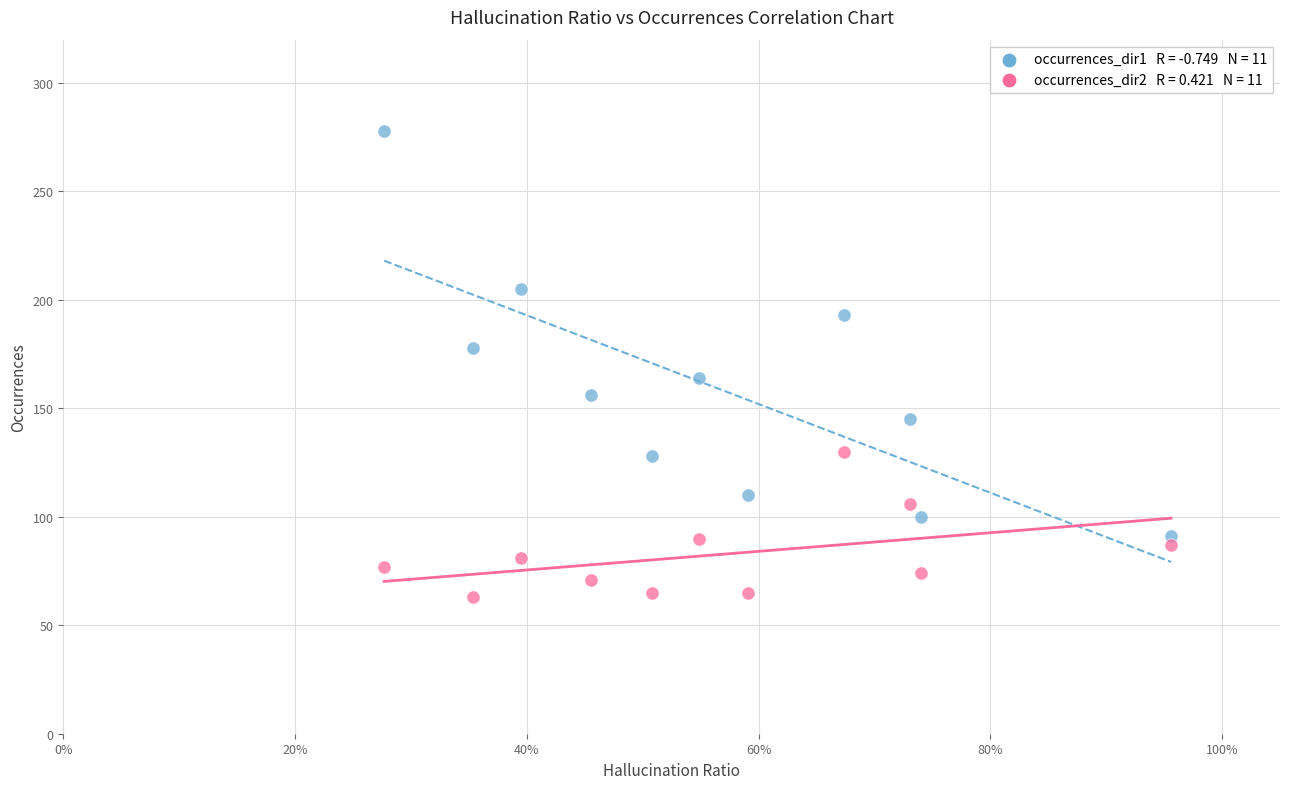

Across all data points, what is the range of Y values (max minus min)?

215